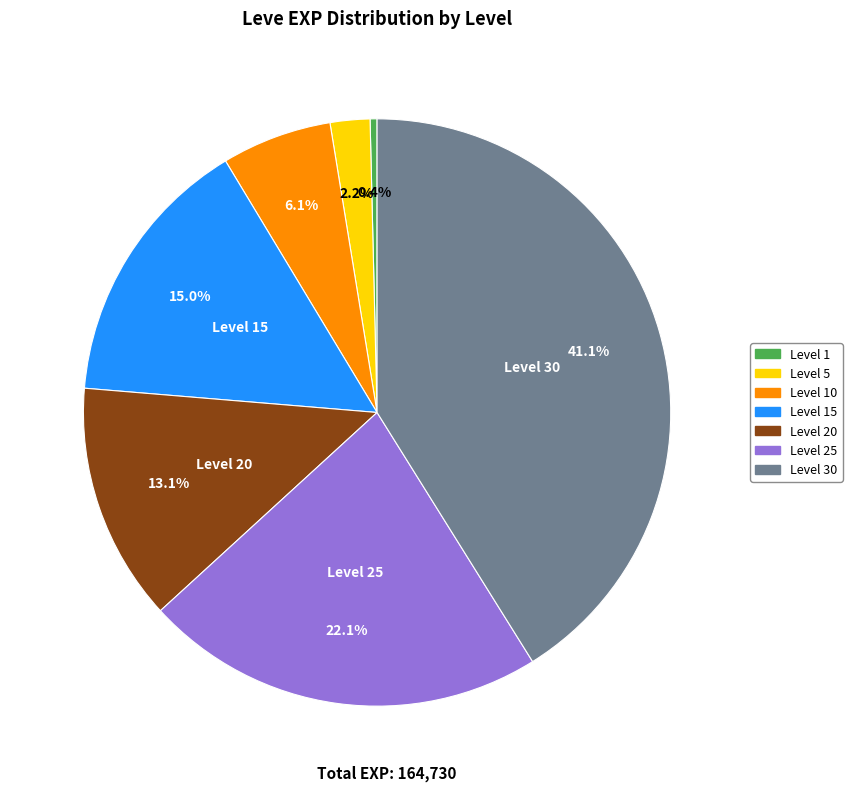

Is there a majority slice in this chart?

No